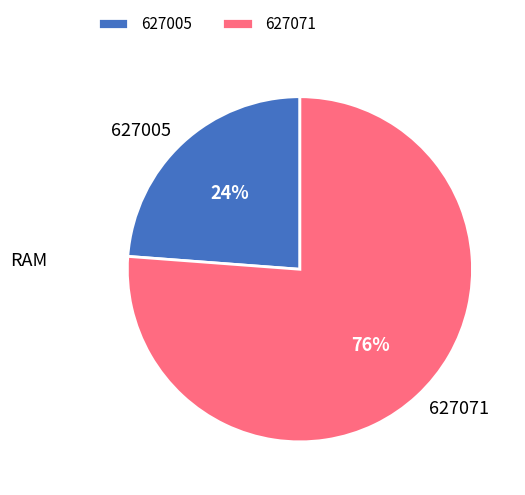

How many segments does this pie chart have?

2